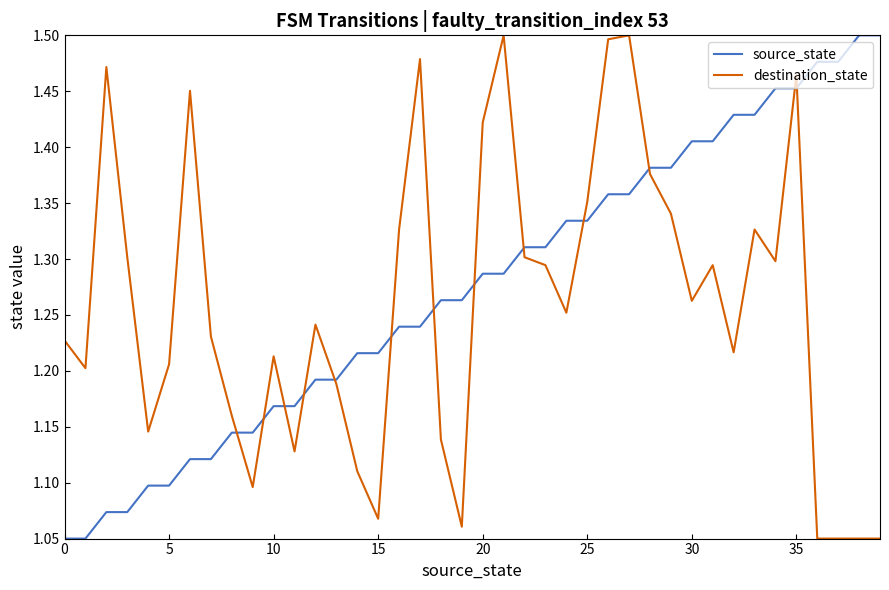

What are all the series names shown in the legend?

source_state, destination_state